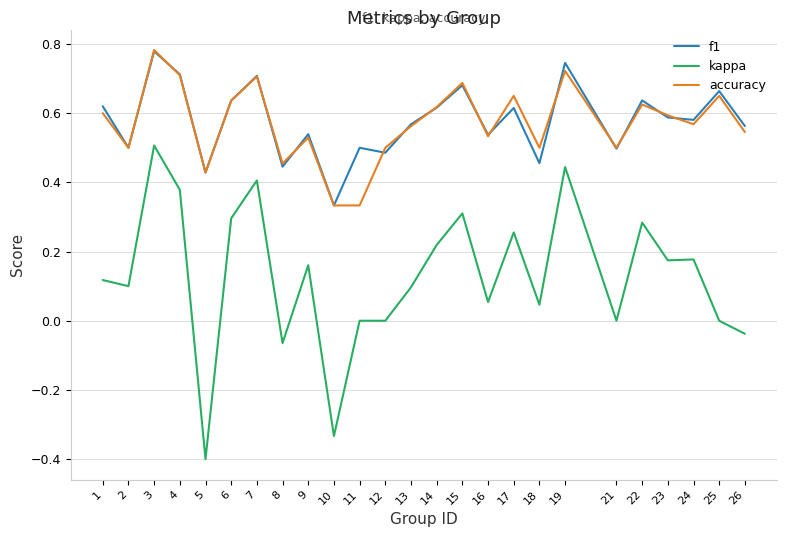

True or false: accuracy and kappa cross at least once.

False